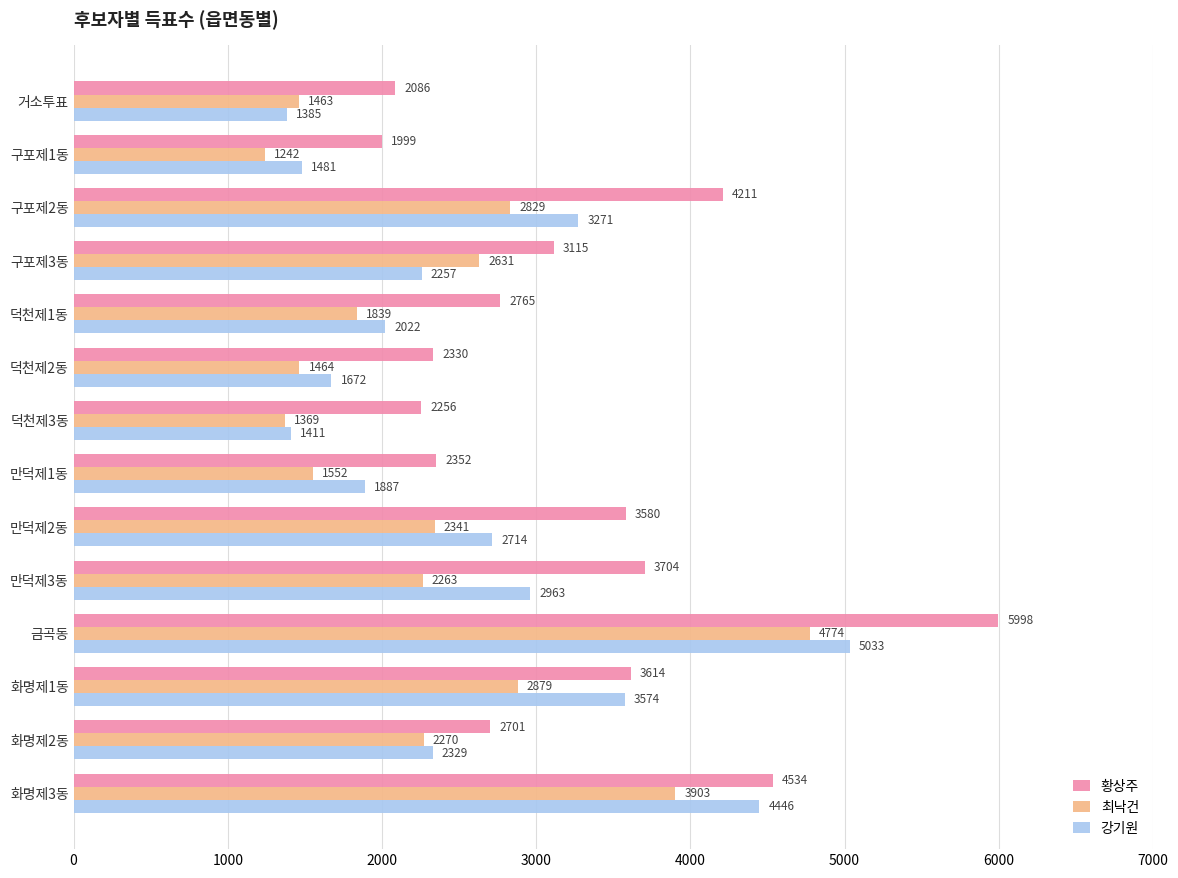

List the series in order of their overall mean, highest first.

황상주, 강기원, 최낙건